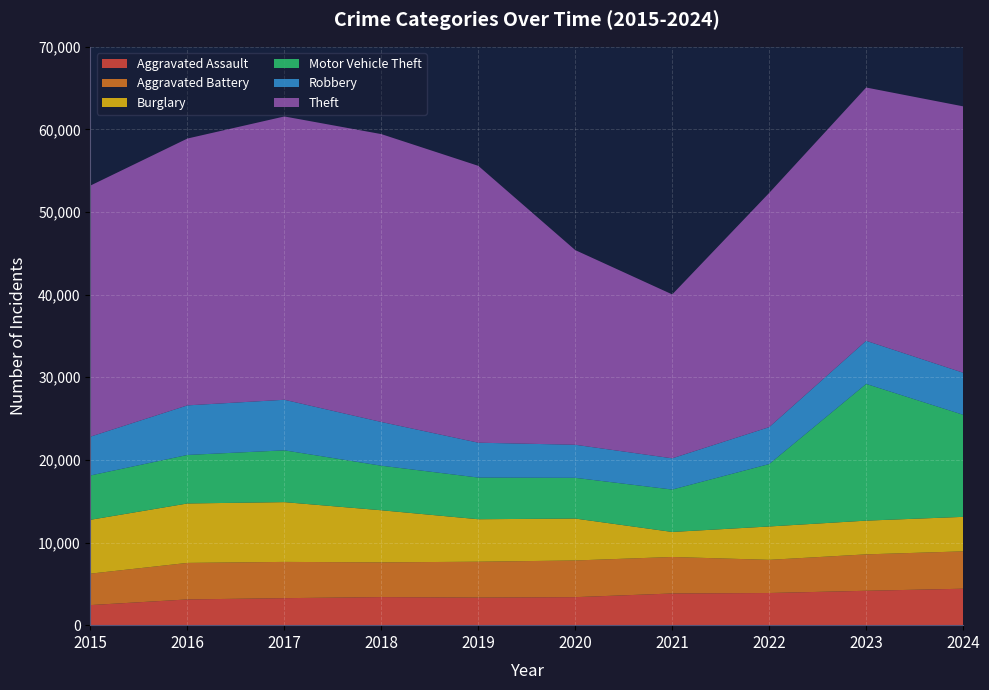

Reading left to right, what are all the values shown in this chart?

Aggravated Assault: 2432	3115	3269	3397	3337	3391	3835	3893	4162	4413
Aggravated Battery: 3804	4420	4388	4204	4343	4439	4418	4013	4407	4521
Burglary: 6519	7194	7235	6306	5141	5074	3029	4039	4083	4174
Motor Vehicle Theft: 5364	5872	6268	5391	5044	4929	5131	7555	16549	12355
Robbery: 4699	6001	6120	5294	4220	4002	3781	4470	5218	5092
Theft: 30389	32295	34289	34840	33507	23558	19837	28345	30653	32238